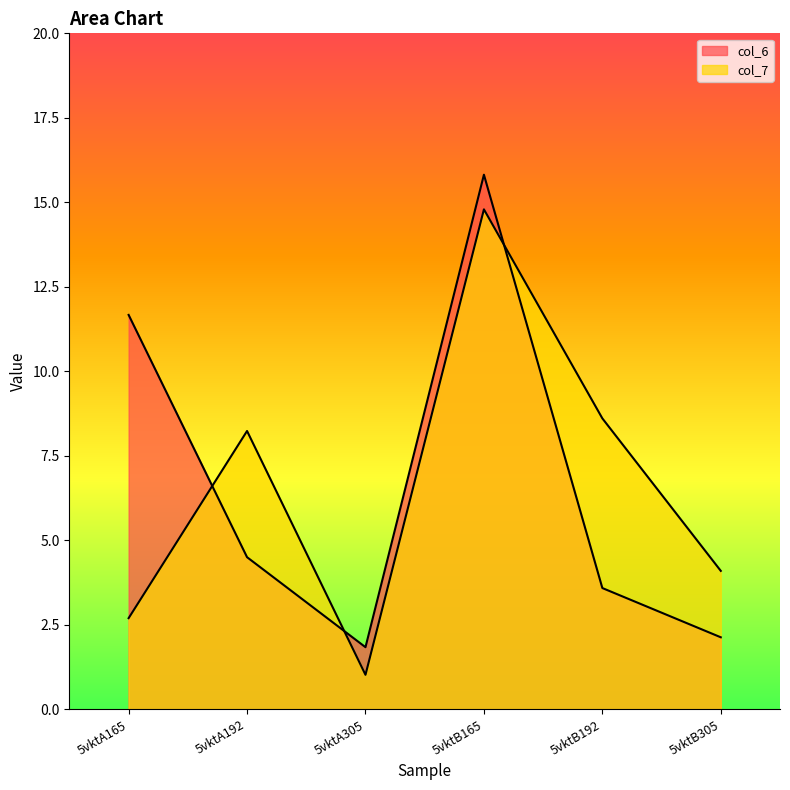

Does the chart have visible grid lines?

No